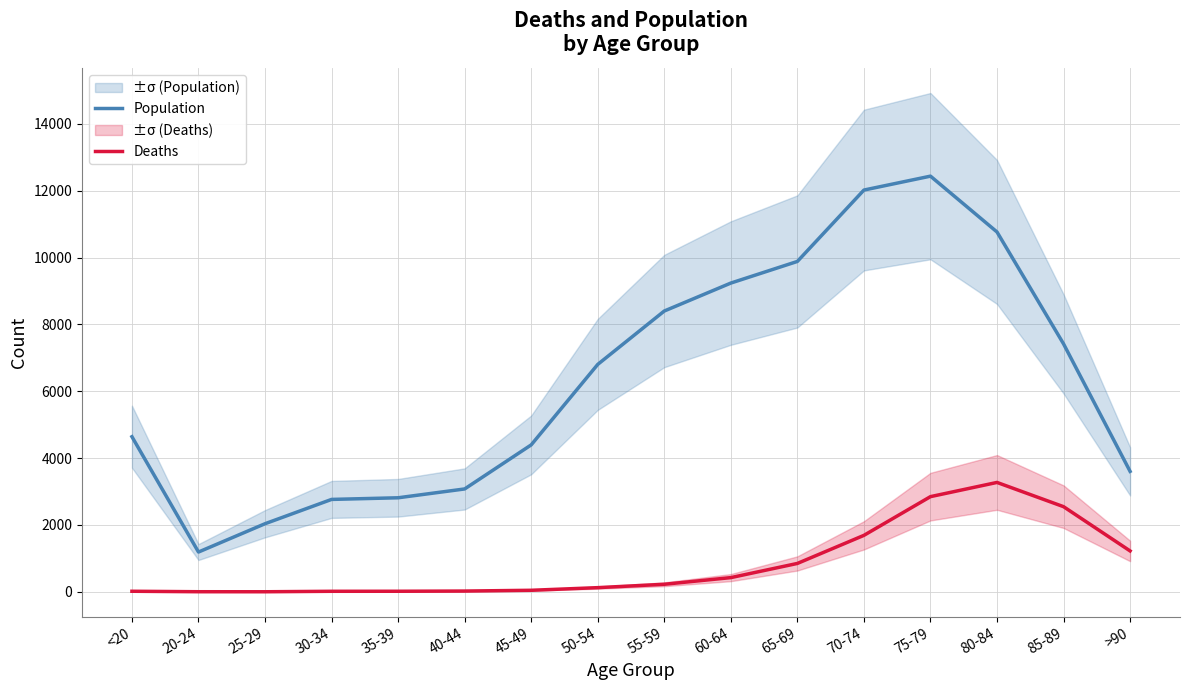

True or false: Population has more than 0 interior local peaks.

True